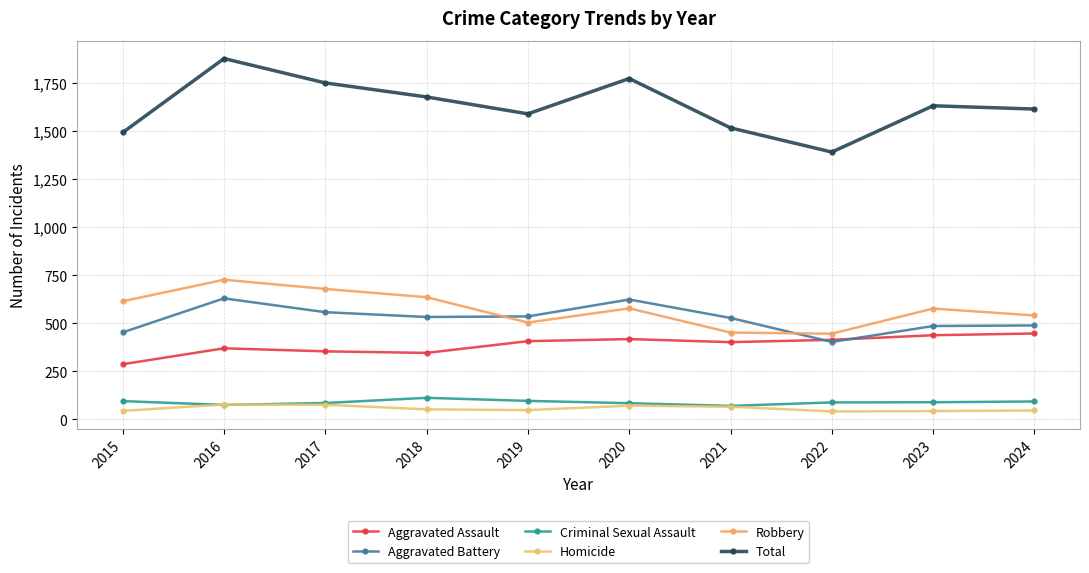

The Robbery series shows 835 at 2024. True or false?

False